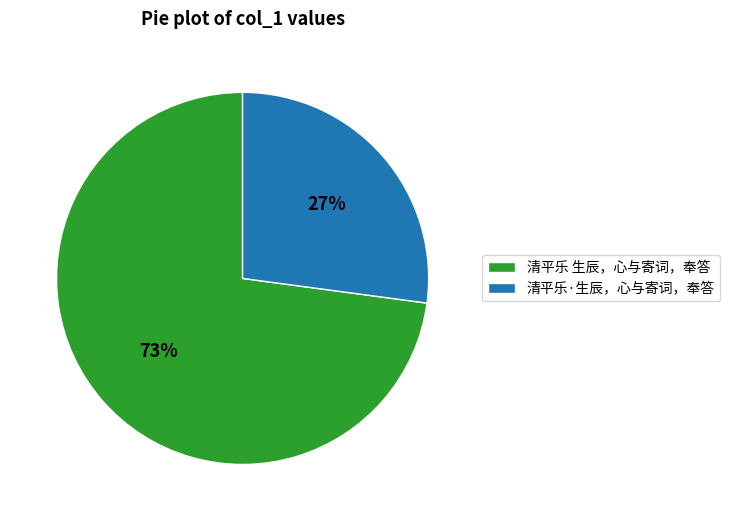

Is the sum of 清平乐·生辰，心与寄词，奉答 and 清平乐 生辰，心与寄词，奉答 greater than half?

Yes